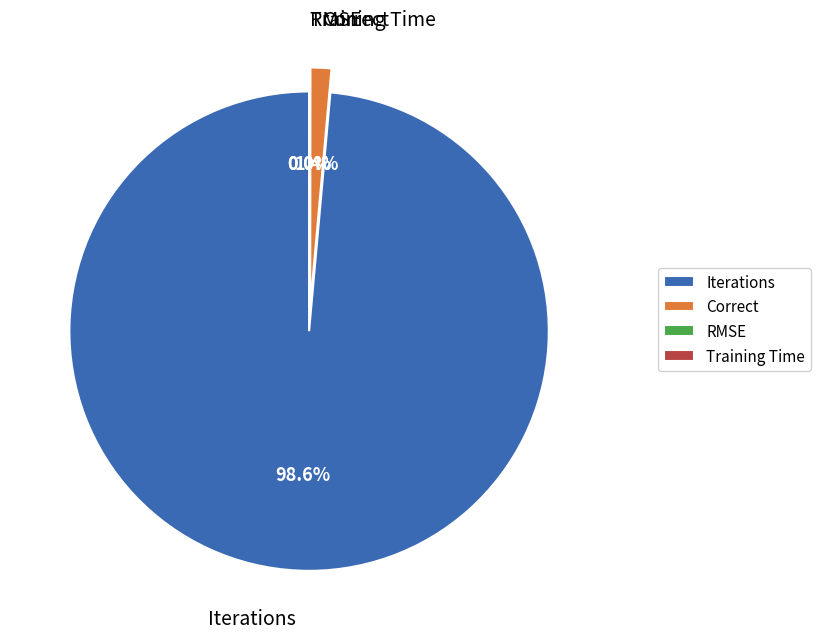

Is it true that RMSE is 1% of the pie?

False